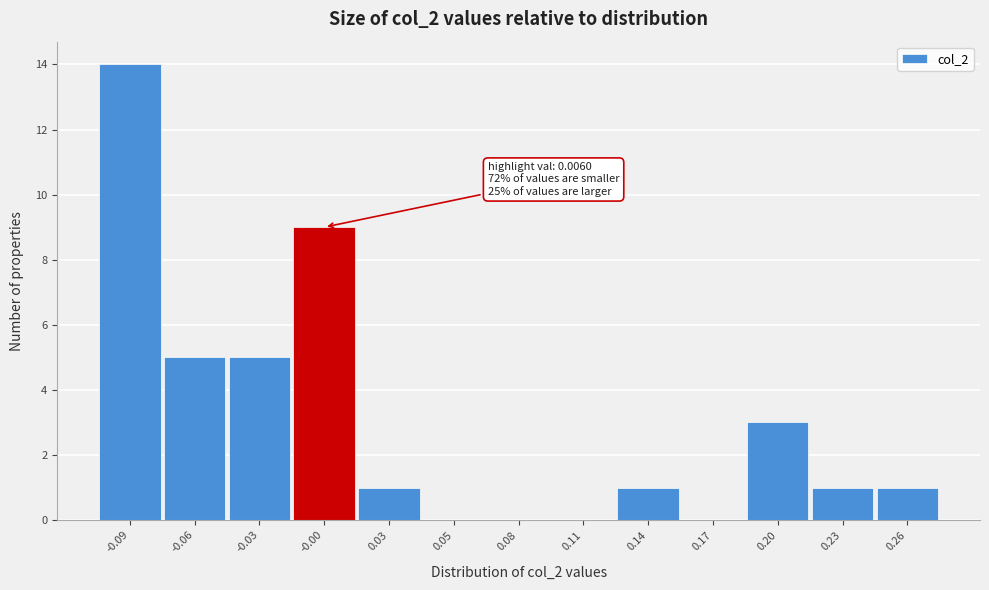

Reading left to right, transcribe all the data shown in this chart.

-0.09=14	-0.06=5	-0.03=5	-0.00=9	0.03=1	0.05=0	0.08=0	0.11=0	0.14=1	0.17=0	0.20=3	0.23=1	0.26=1